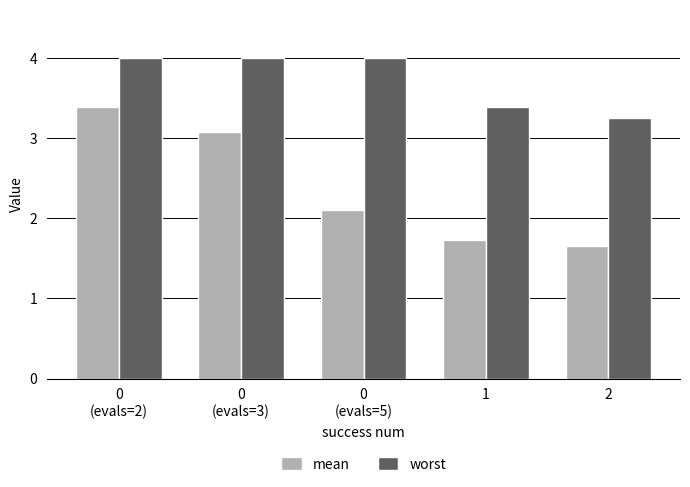

Which series changed the most between 0
(evals=5) and 2?

worst